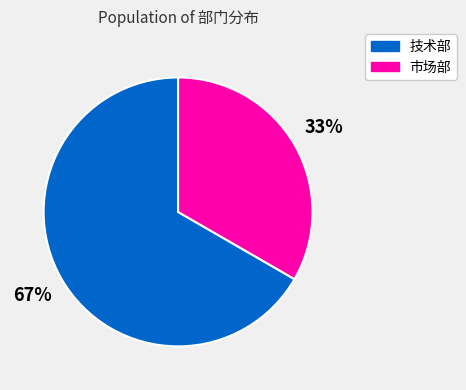

To the nearest percent, what portion does 市场部 represent?

33%